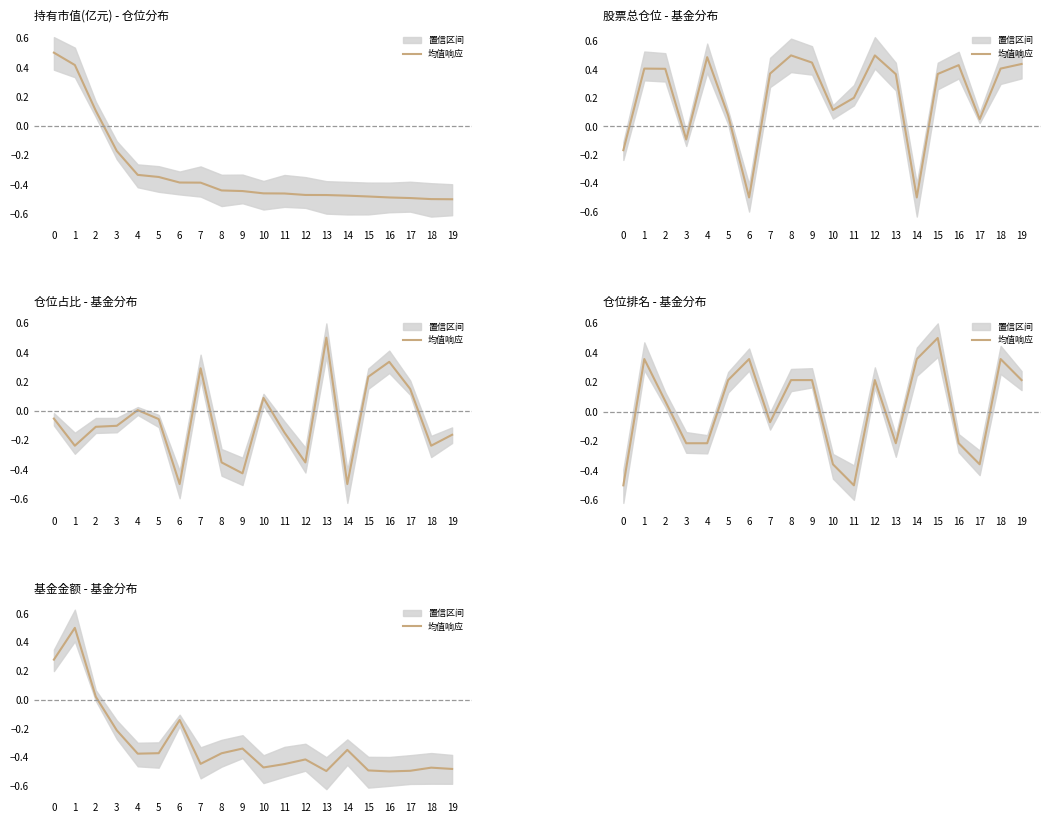

Count the number of values greater than 0.

3